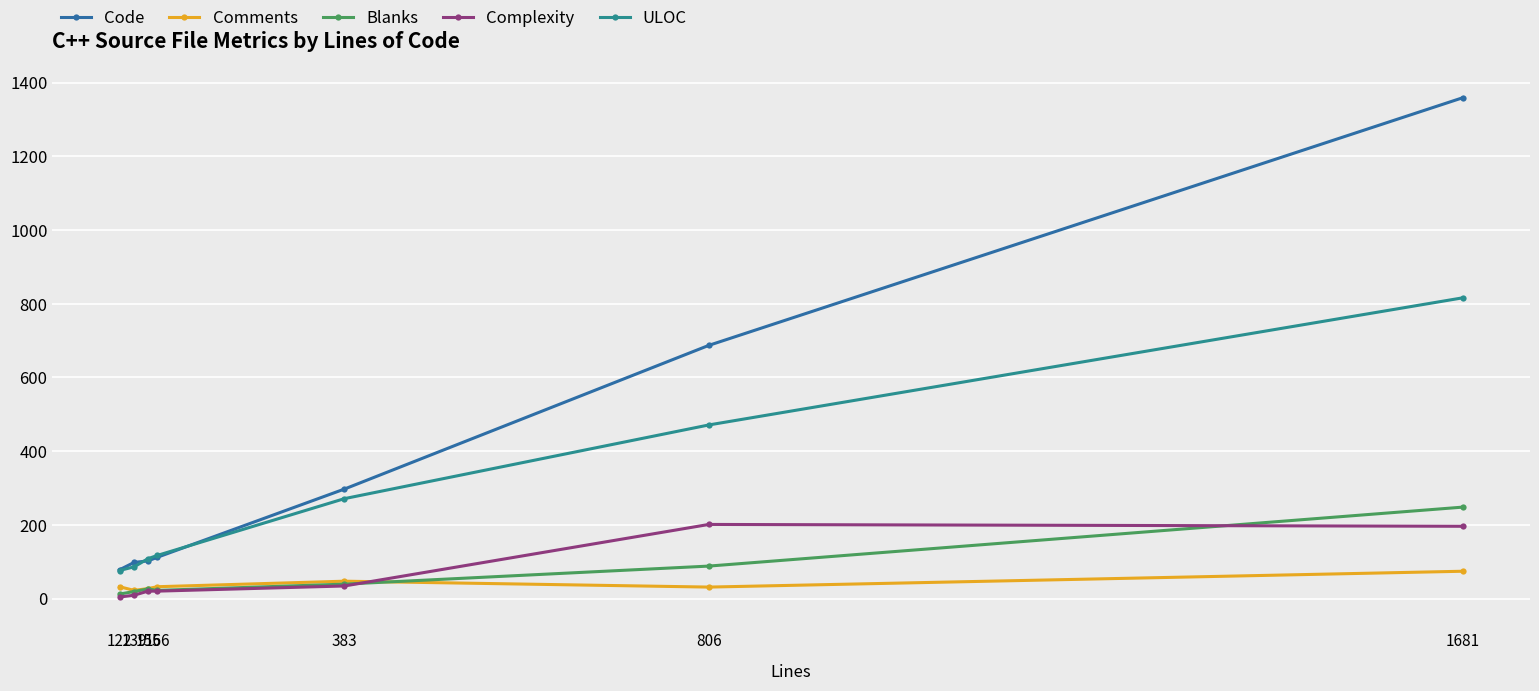

True or false: ULOC has more than 2 interior local peaks.

False